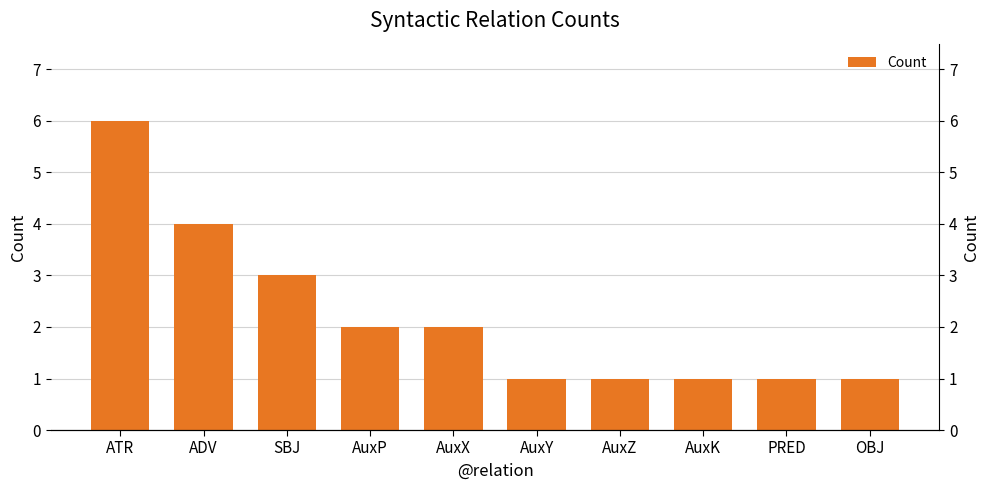

Reading left to right, what are all the values shown in this chart?

ATR=6	ADV=4	SBJ=3	AuxP=2	AuxX=2	AuxY=1	AuxZ=1	AuxK=1	PRED=1	OBJ=1